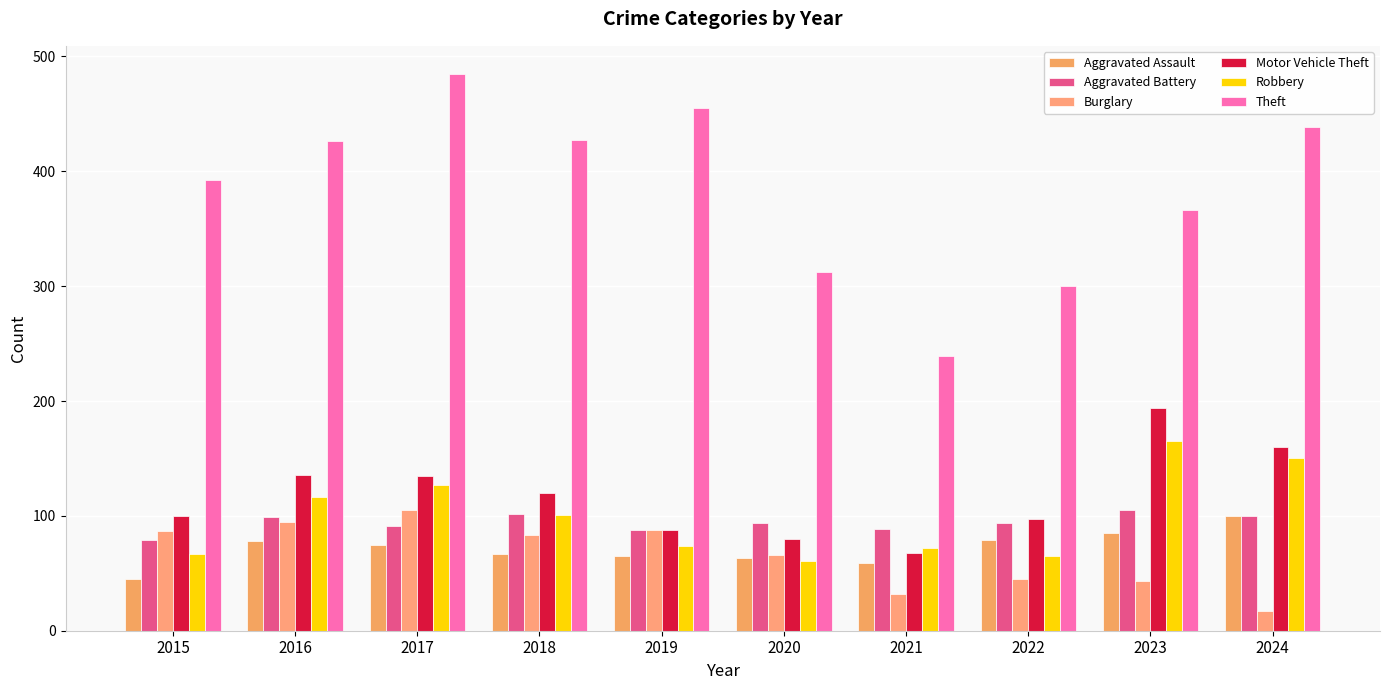

At which category is the sum across all series the highest?

2017